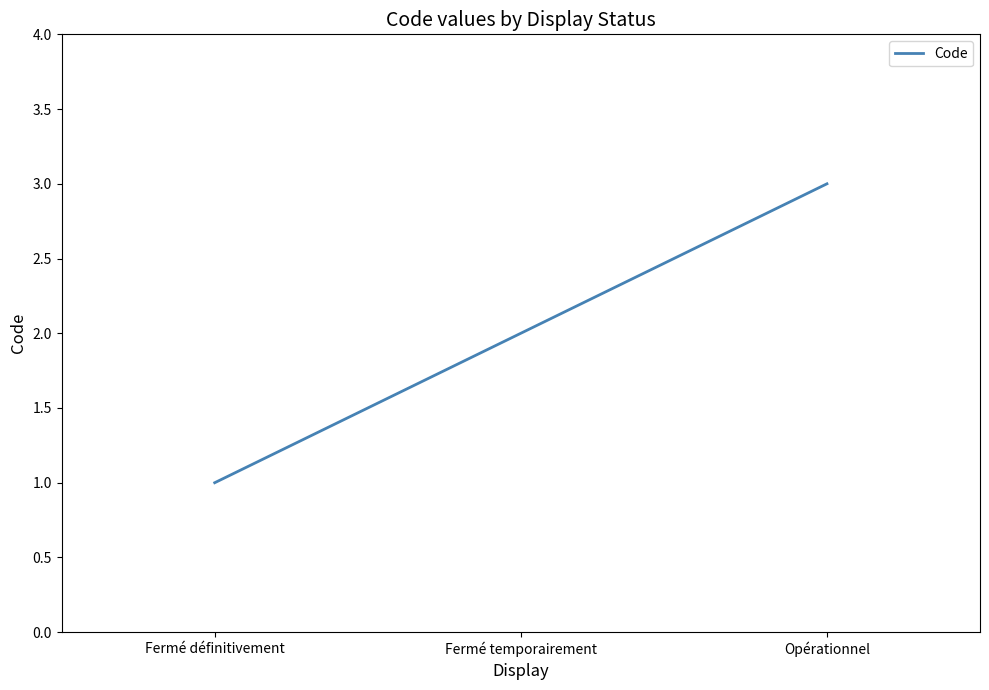

Rank the categories by value from lowest to highest.

Fermé définitivement, Fermé temporairement, Opérationnel